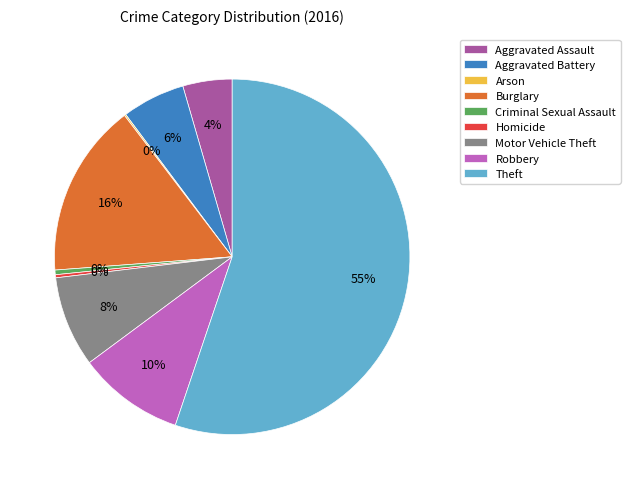

What is the ratio of the value at Robbery to the value at Criminal Sexual Assault?

23.0